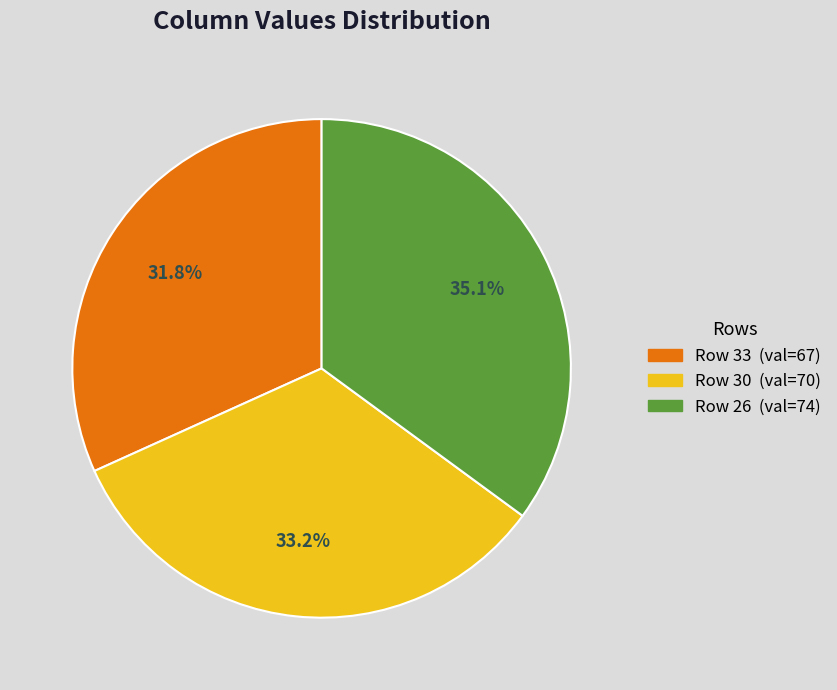

To the nearest percent, what is the average slice percentage?

33%